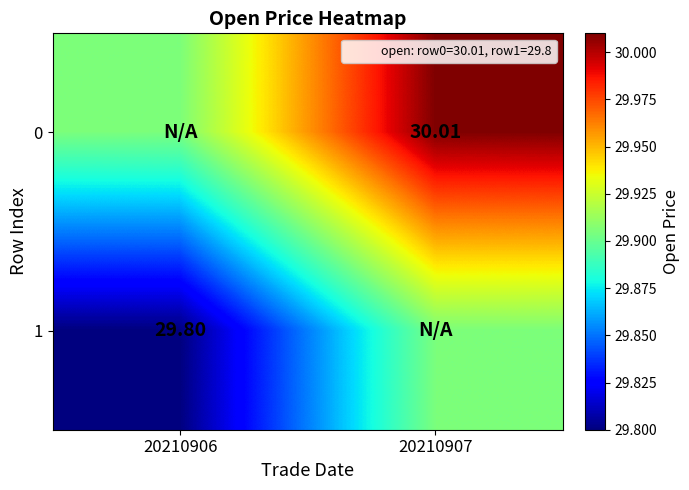

Is it true that 1 equals 20.7 at 20210906?

False